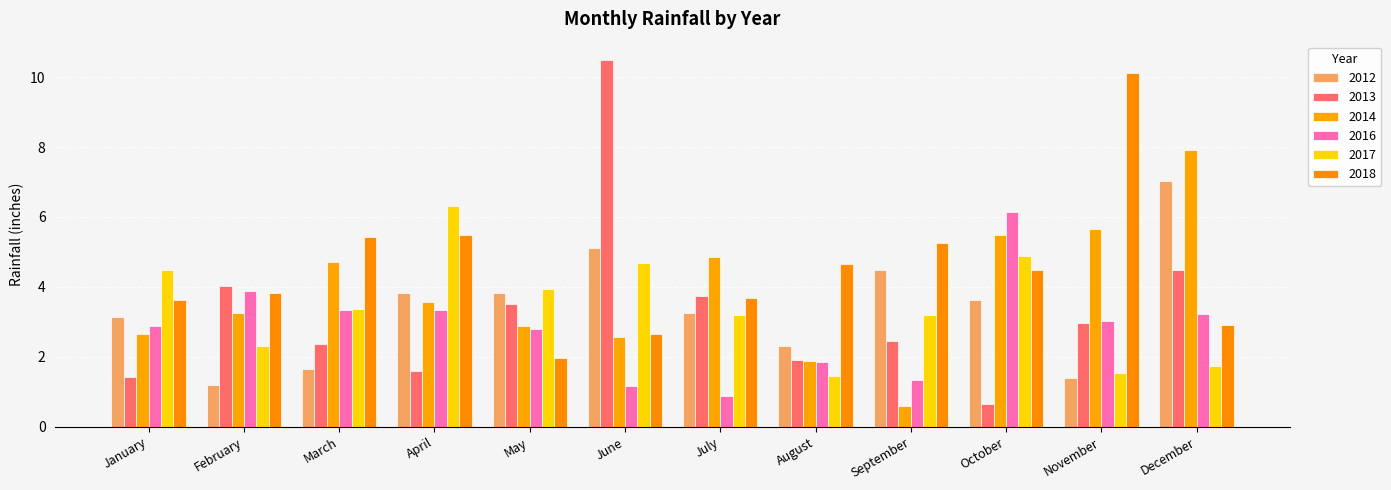

At which label does 2012 reach its minimum?

February